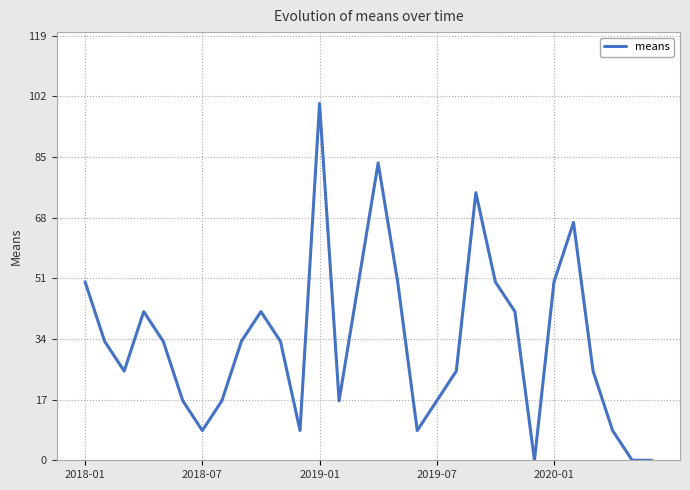

What is the greatest value displayed?

100.0